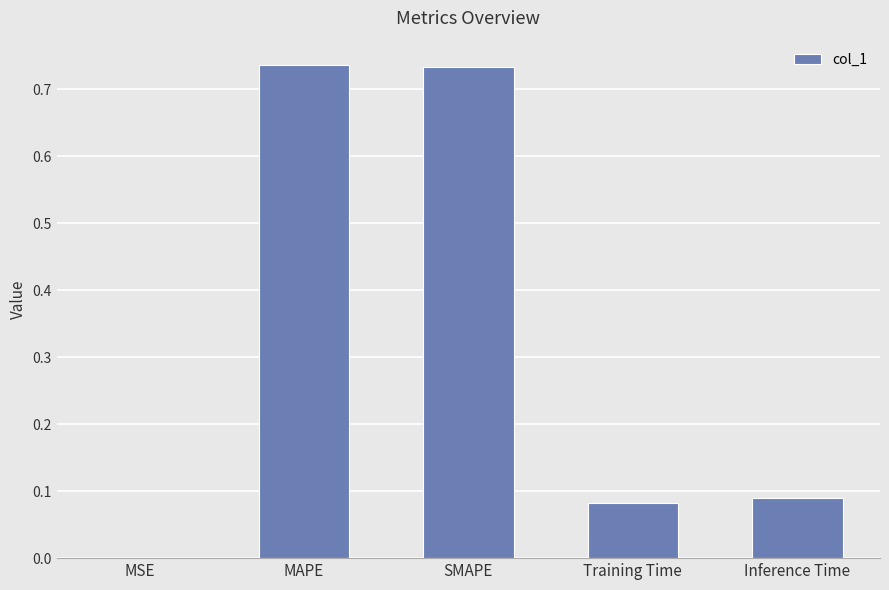

What is the average value?

0.3